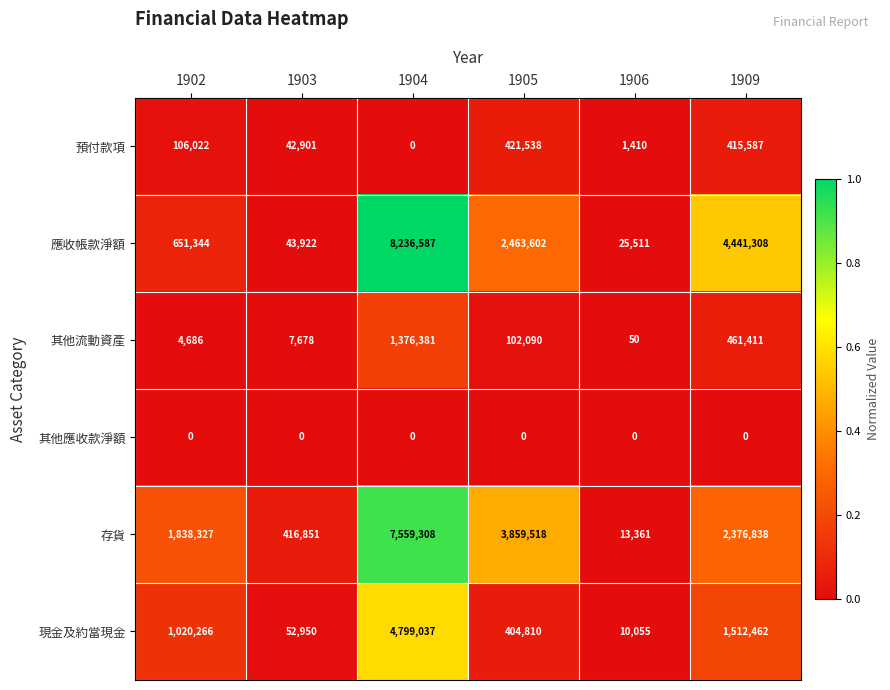

True or false: 現金及約當現金 has a value of 567956 at 1905.

False